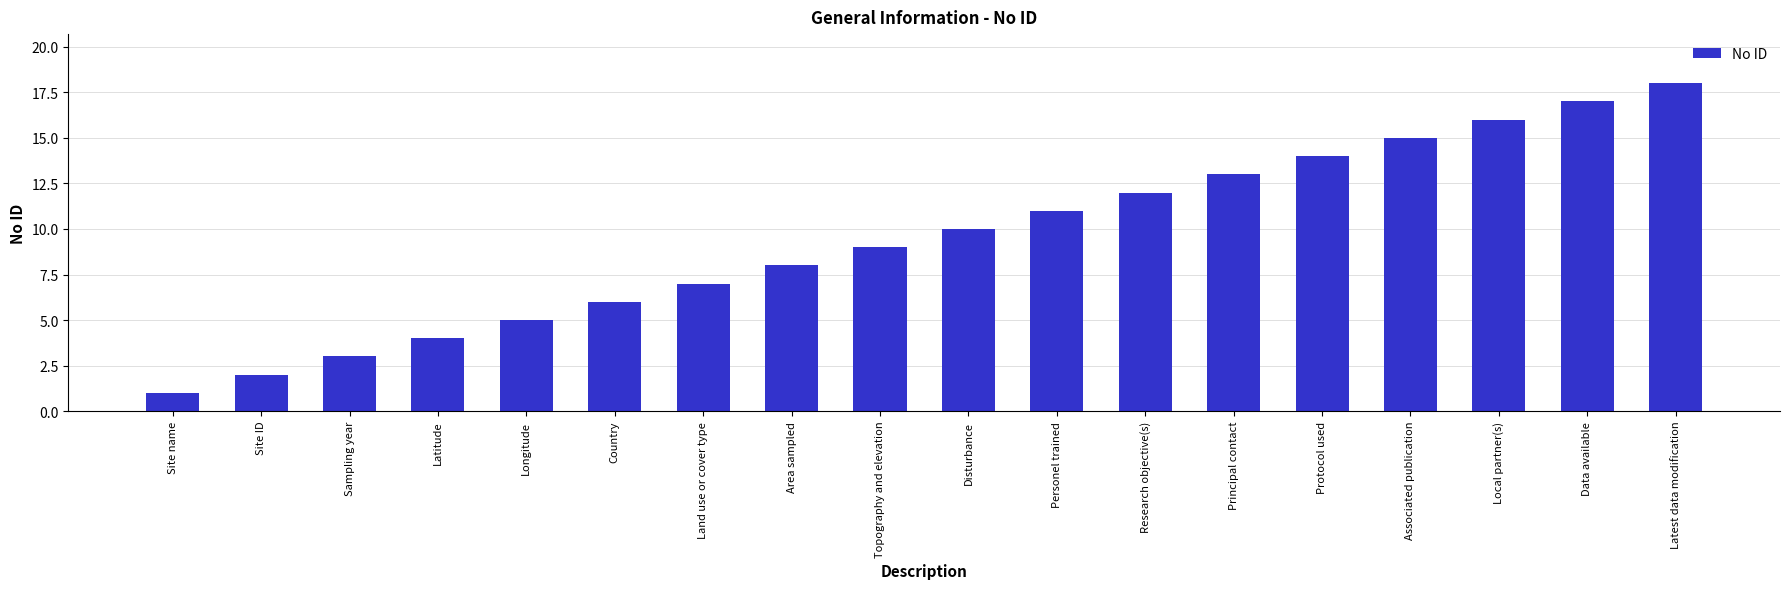

What is the change in value from Land use or cover type to Disturbance?

+3